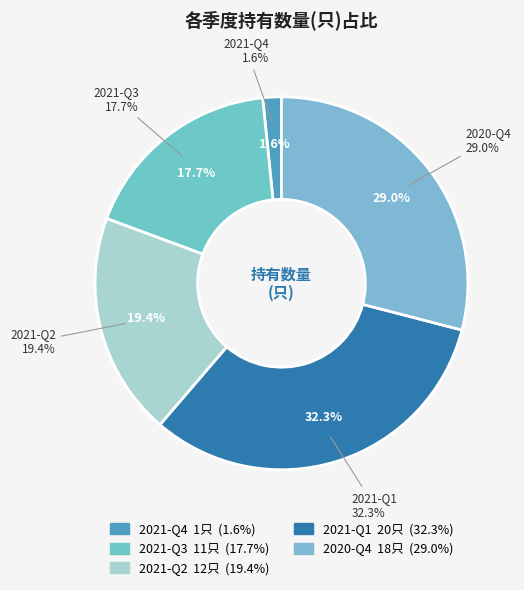

Is it true that 2021-Q2 is 6% of the pie?

False